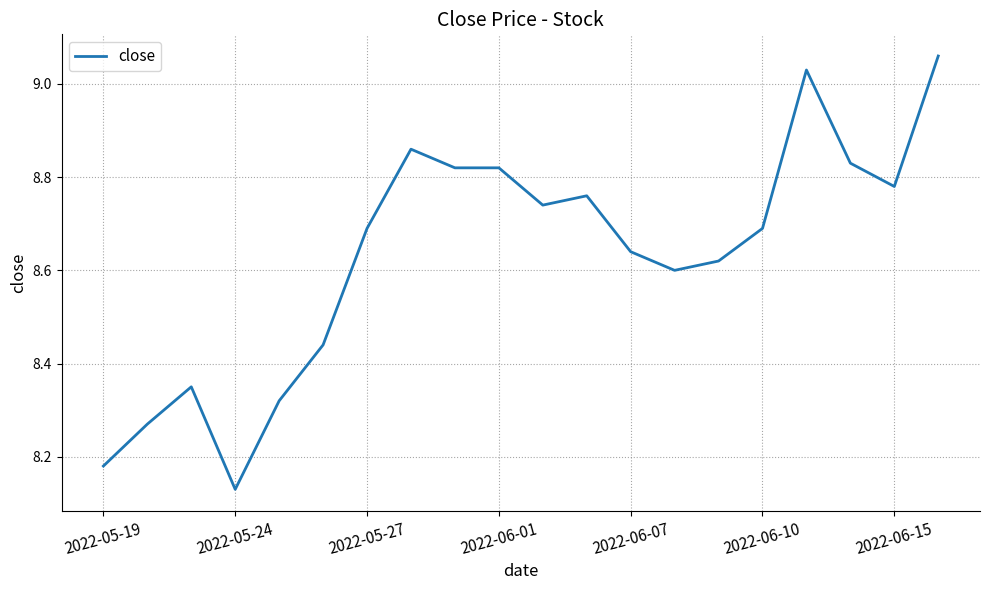

What is the difference between the maximum and minimum values?

0.9